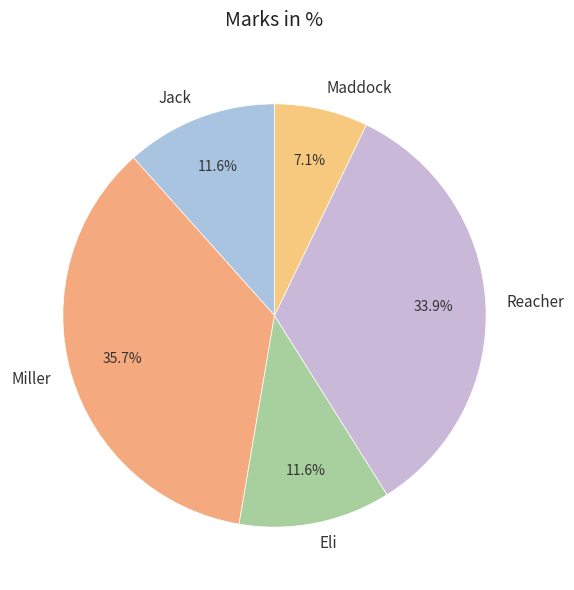

Which slice is the smallest?

Maddock